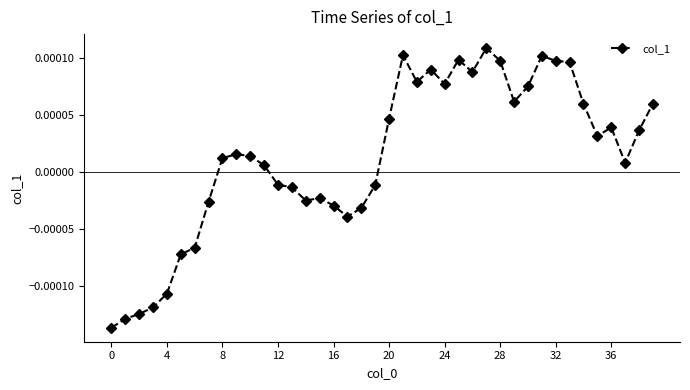

True or false: there are more than 1 points higher than both neighbors.

True